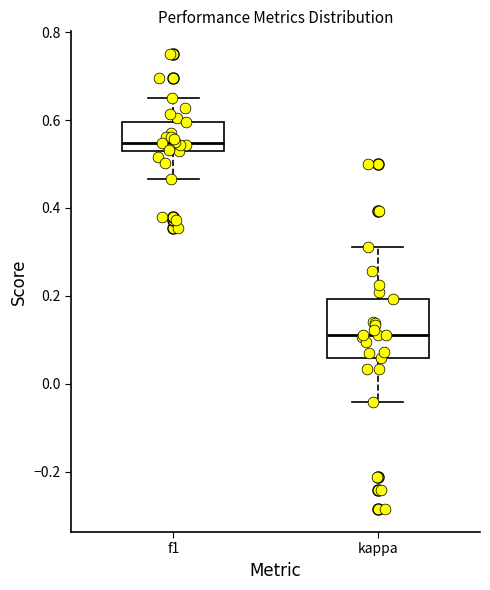

Reading left to right, read every box against the y-axis: the position of its median line, the range the box covers, and the ends of its whiskers. The values are not printed on the chart, so give them approximately, as read against the axis.

f1: median 0.54, box 0.52 to 0.60, whiskers 0.46 to 0.66
kappa: median 0.12, box 0.06 to 0.20, whiskers -0.04 to 0.32